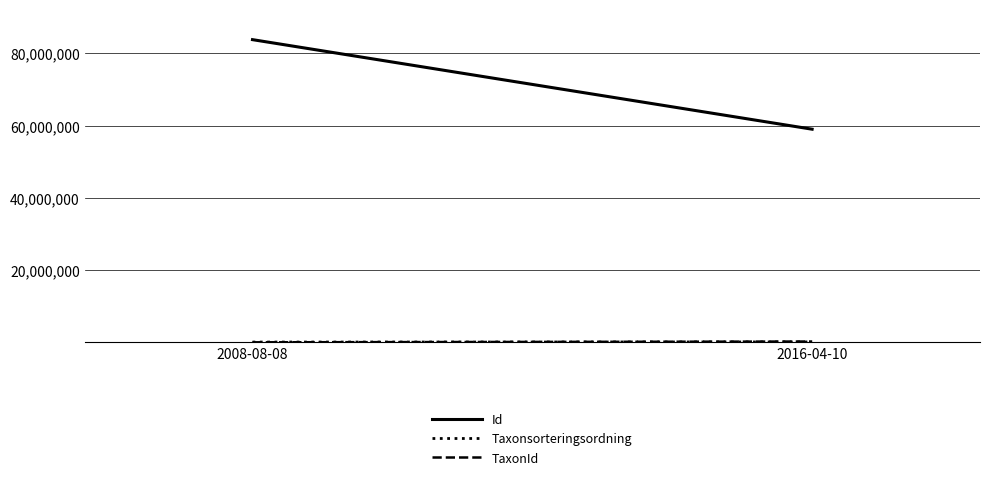

What is the difference between the maximum and minimum values in the Taxonsorteringsordning series?

34252